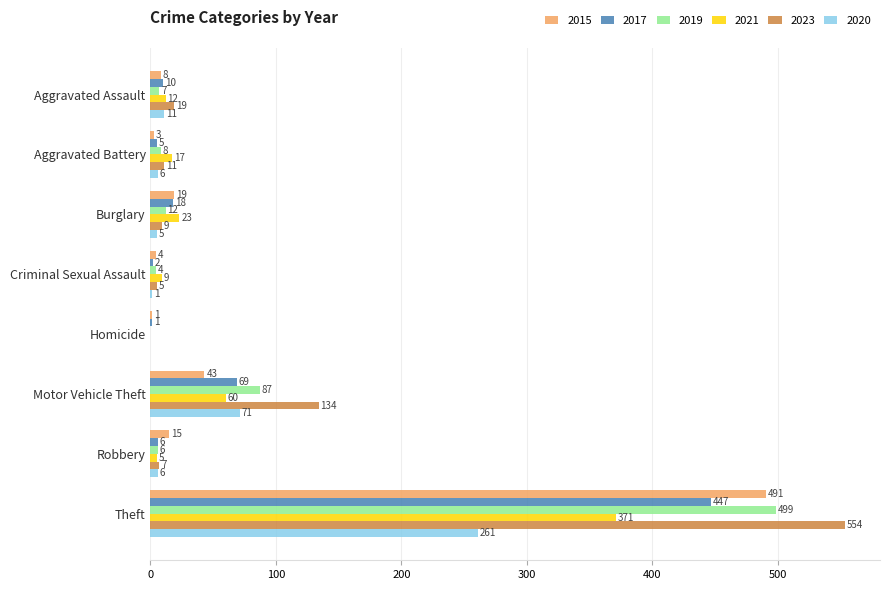

True or false: 2021 has a value of 12 at Aggravated Assault.

True